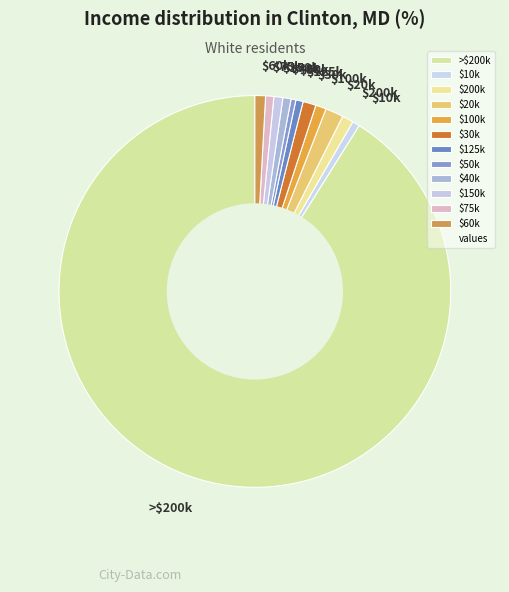

Which category has the biggest portion of the pie?

>$200k